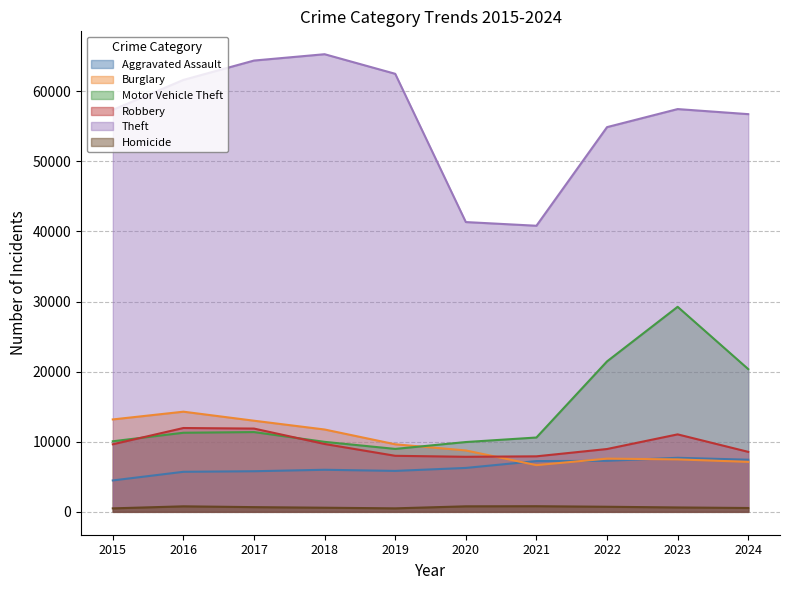

True or false: Burglary and Aggravated Assault intersect in this chart.

True